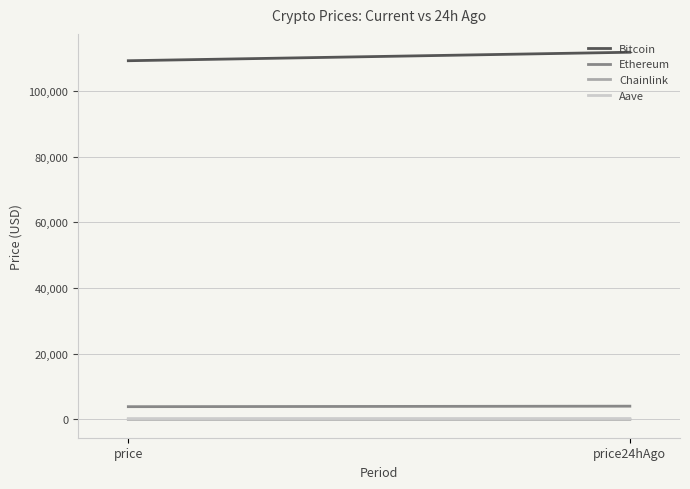

Which label corresponds to the smallest value in the chart?

price